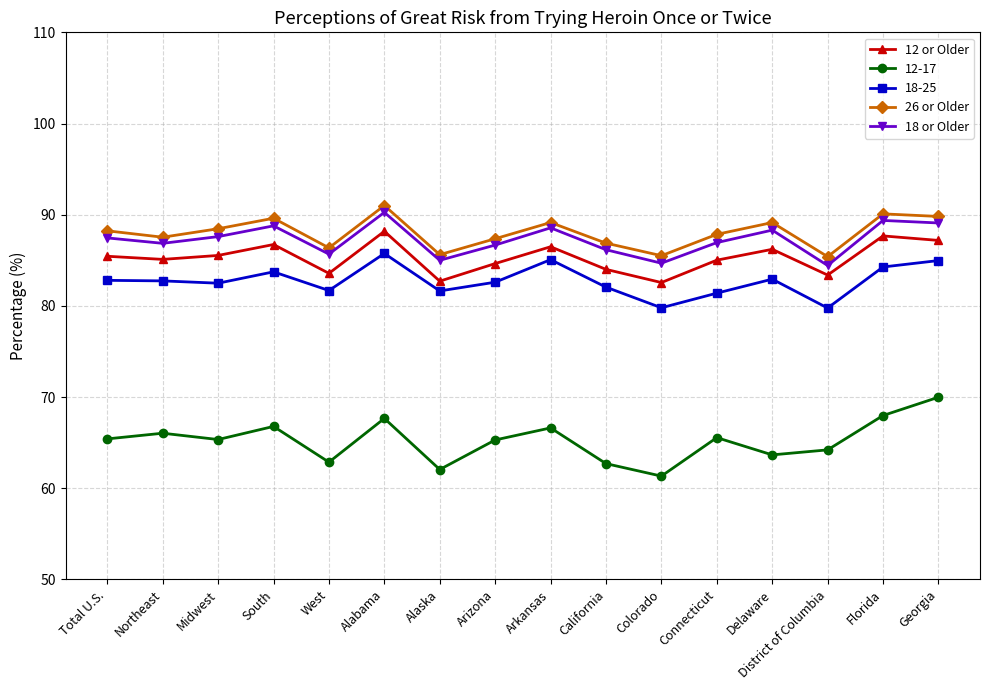

True or false: 18 or Older and 26 or Older cross at least once.

False